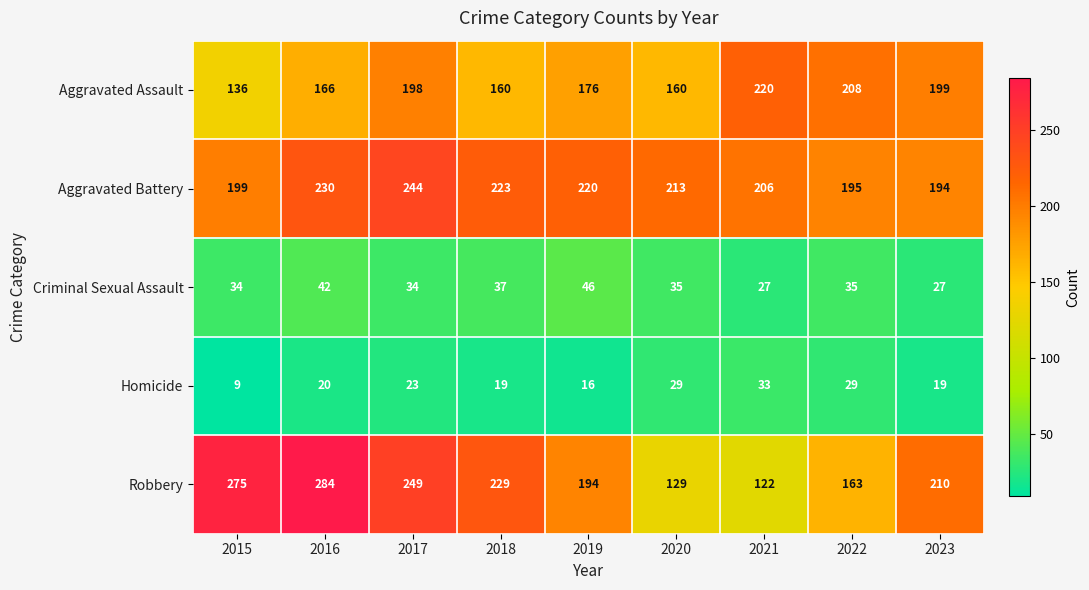

What is the total value across all series at 2015?

653